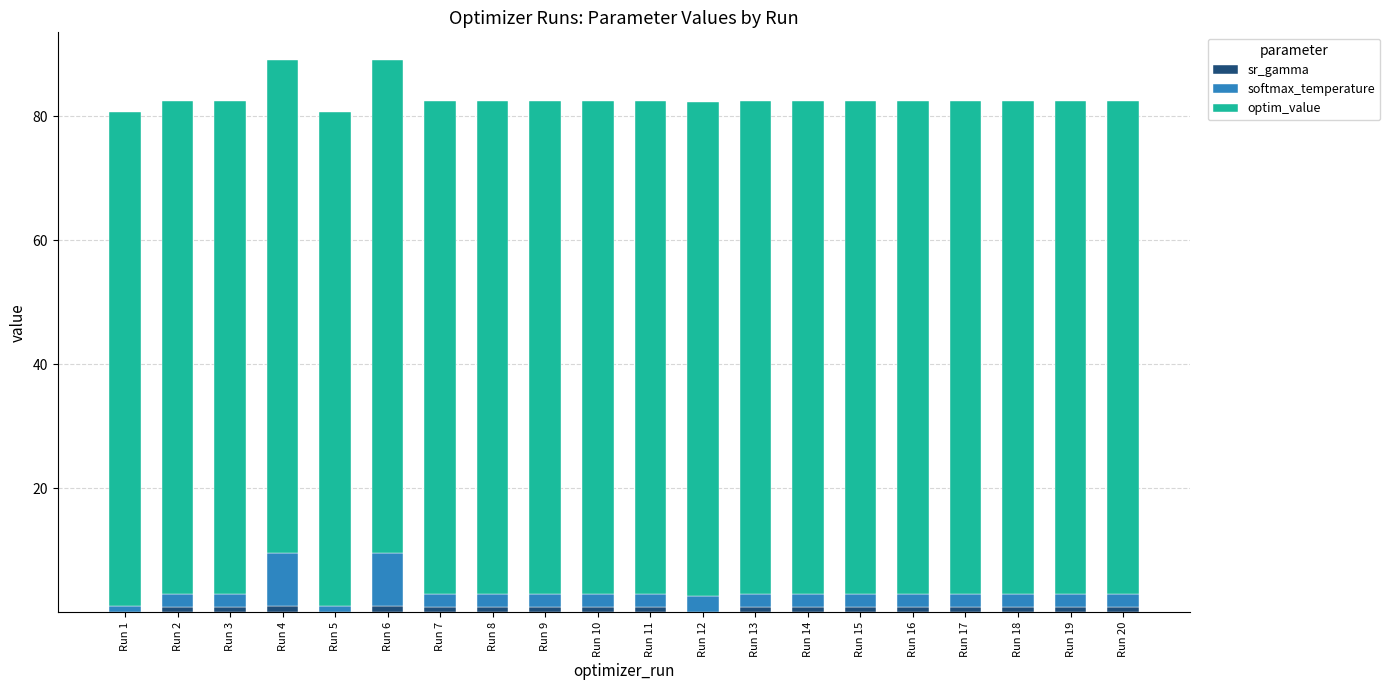

What is the sum of all sr_gamma values?

13.8